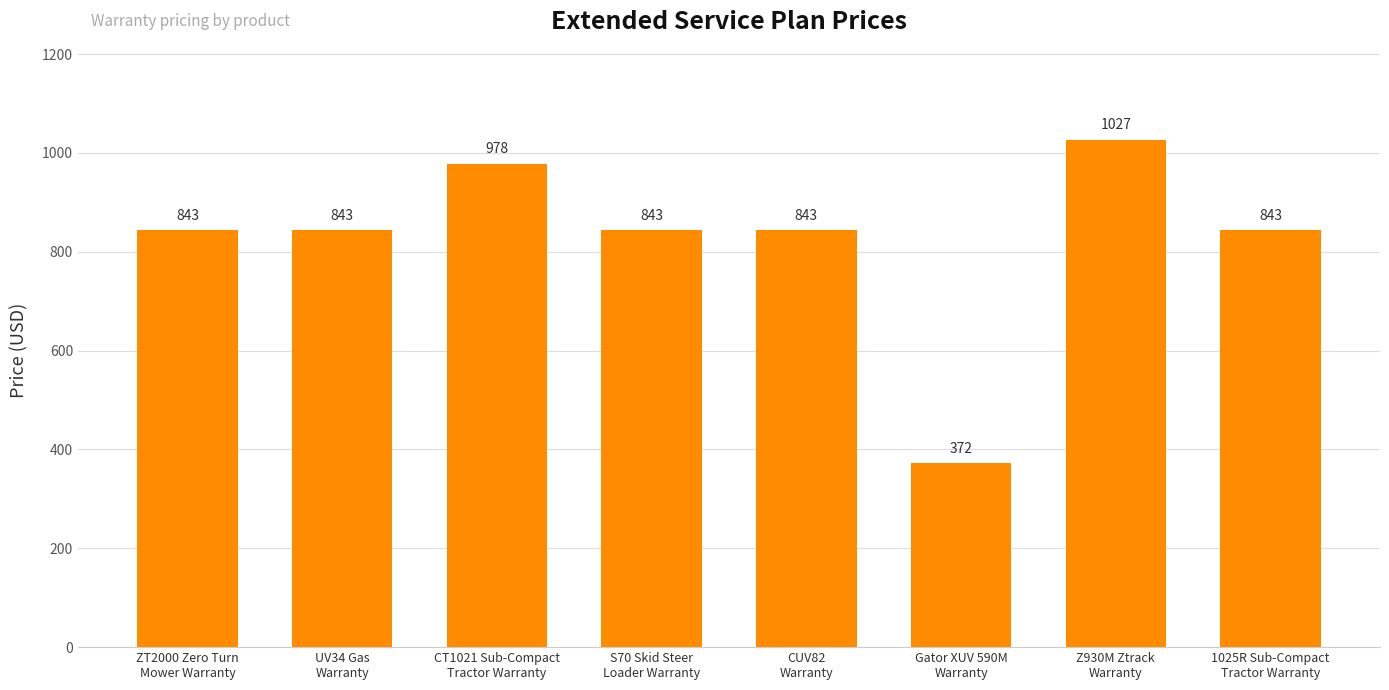

Between Gator XUV 590M
Warranty and CUV82
Warranty, which is larger?

CUV82
Warranty